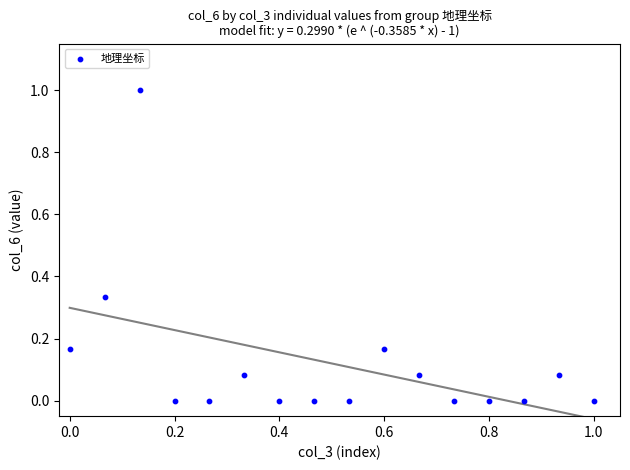

What is the range of X values (max minus min)?

1.0